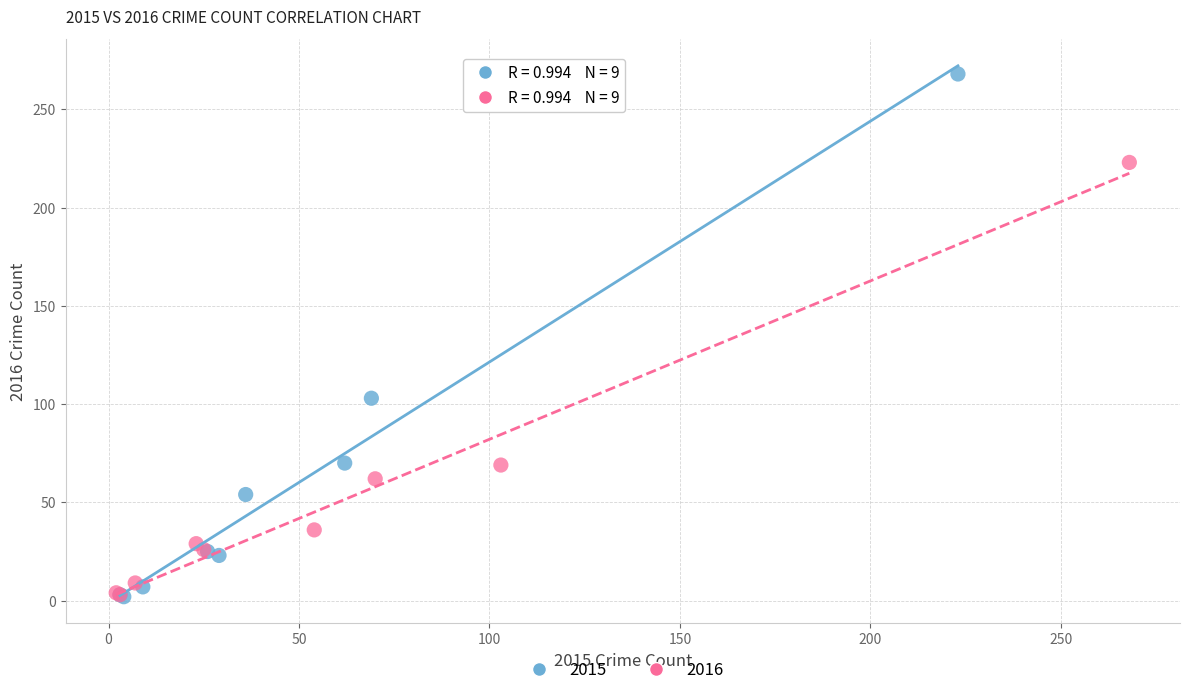

What are all the series names shown in the legend?

2015, 2016